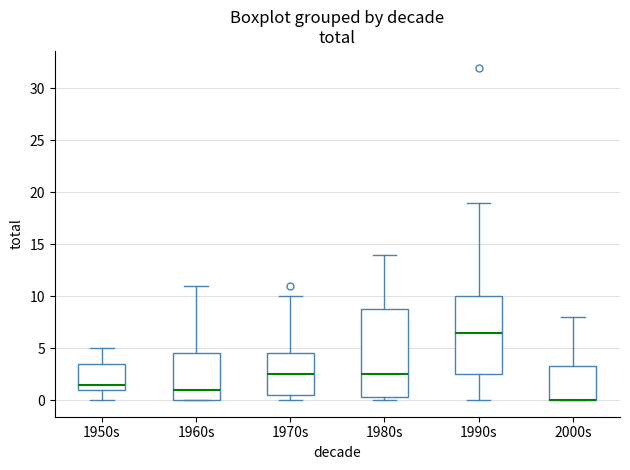

Reading left to right, transcribe this box plot: for each box, give where its median line is, the range the box spans, and where its two whiskers end, as read against the y-axis. The values are not printed on the chart, so give them approximately, as read against the axis.

1950s: median 1.5, box 1.0 to 3.5, whiskers 0.0 to 5.0
1960s: median 1.0, box 0.0 to 4.5, whiskers 0.0 to 11.0
1970s: median 2.5, box 0.5 to 4.5, whiskers 0.0 to 10.0
1980s: median 2.5, box 0.5 to 9.0, whiskers 0.0 to 14.0
1990s: median 6.5, box 2.5 to 10.0, whiskers 0.0 to 19.0
2000s: median 0.0 (drawn on the box's lower edge), box 0.0 to 3.5, whiskers 0.0 to 8.0